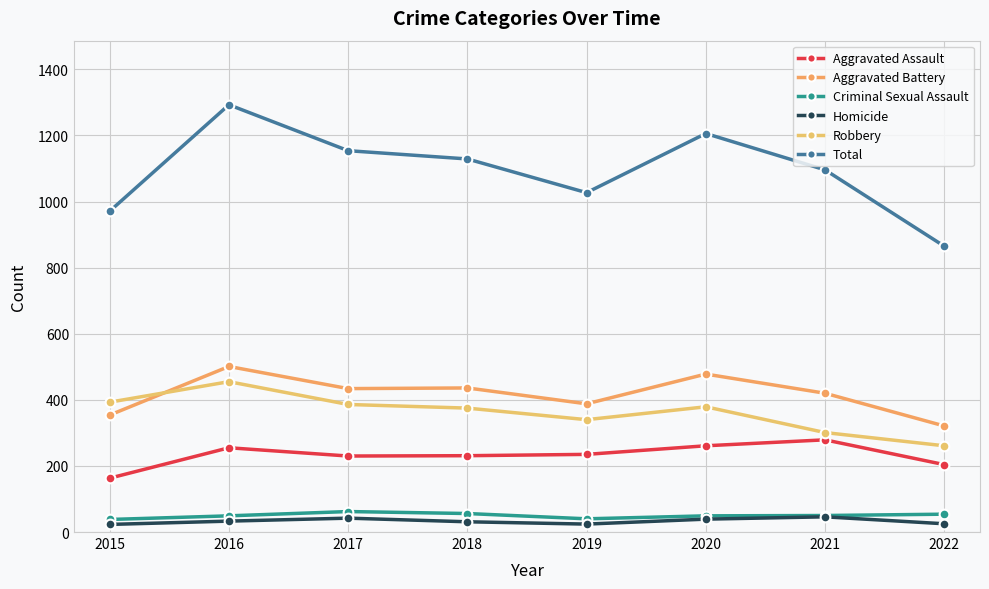

Where does the Homicide series first go above 33?

2017